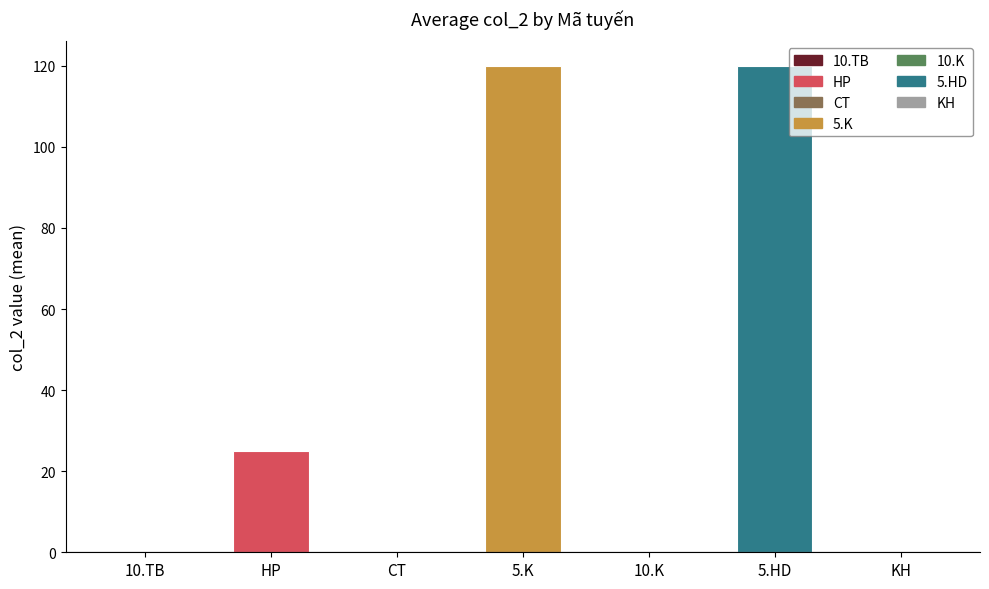

Which category has the lowest value across all series?

10.TB